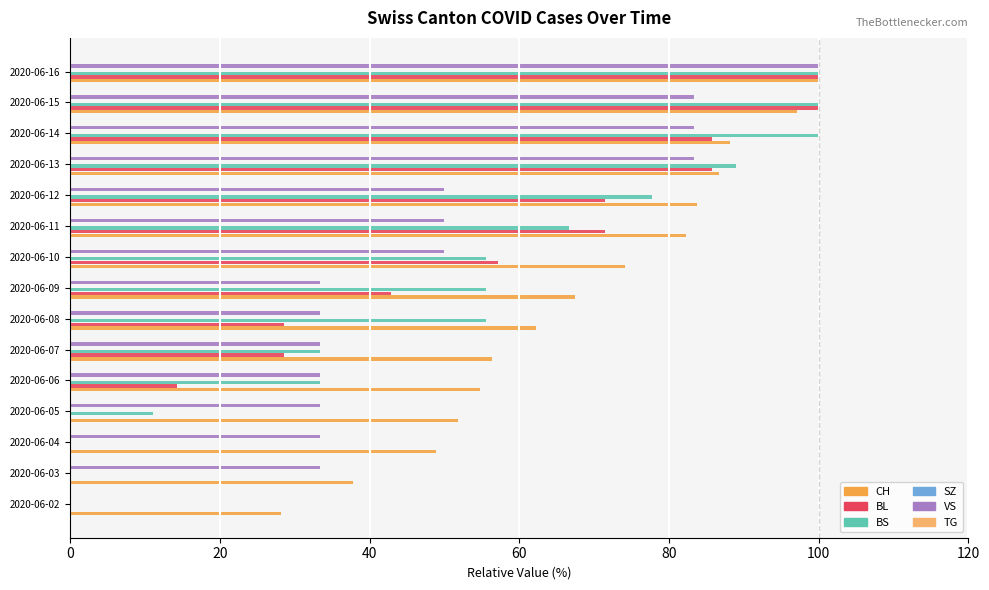

Between 2020-06-06 and 2020-06-12, which series saw the biggest shift?

BL